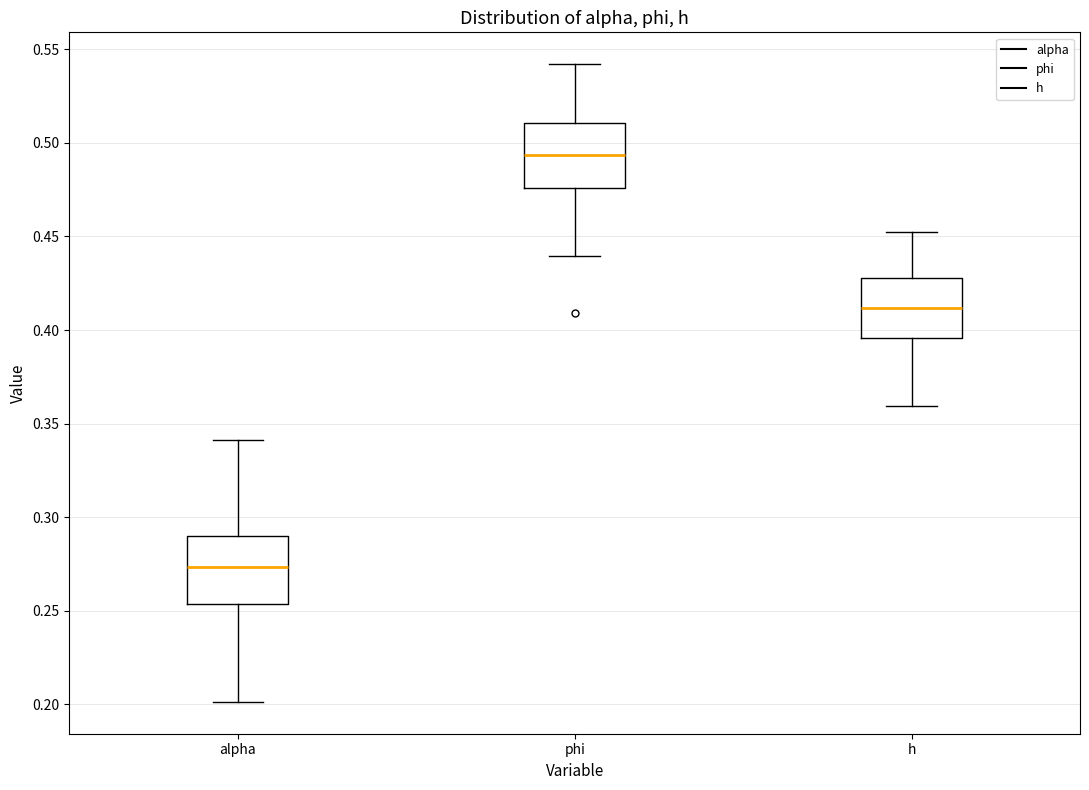

Where is the lower edge of the box for alpha on the y-axis? The values are not printed on the chart, so give them approximately, as read against the axis.

0.255